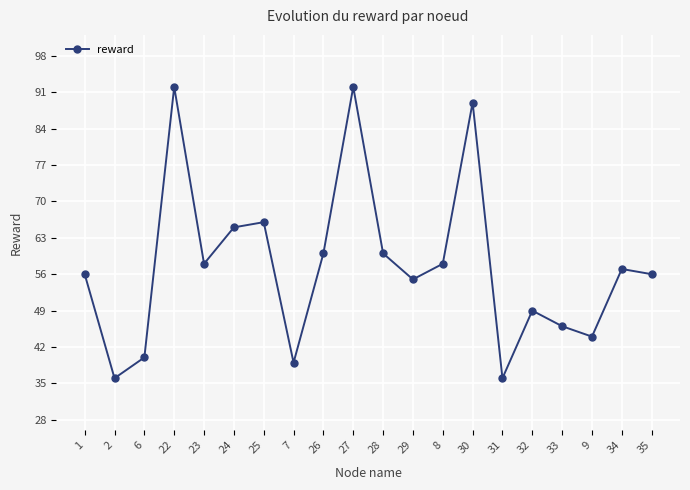

What is the label of the 17th point from the right?

22